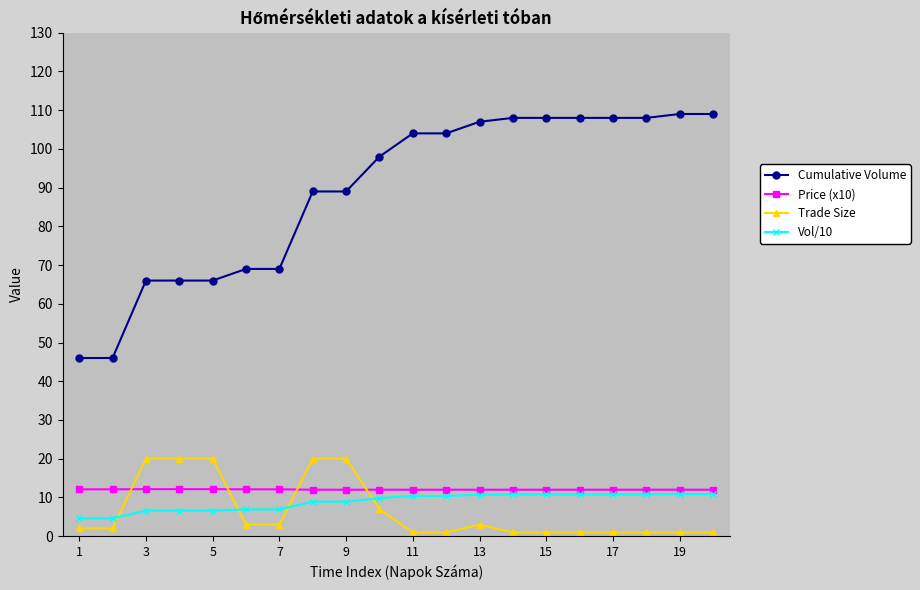

How many times do Trade Size and Vol/10 cross each other?

4